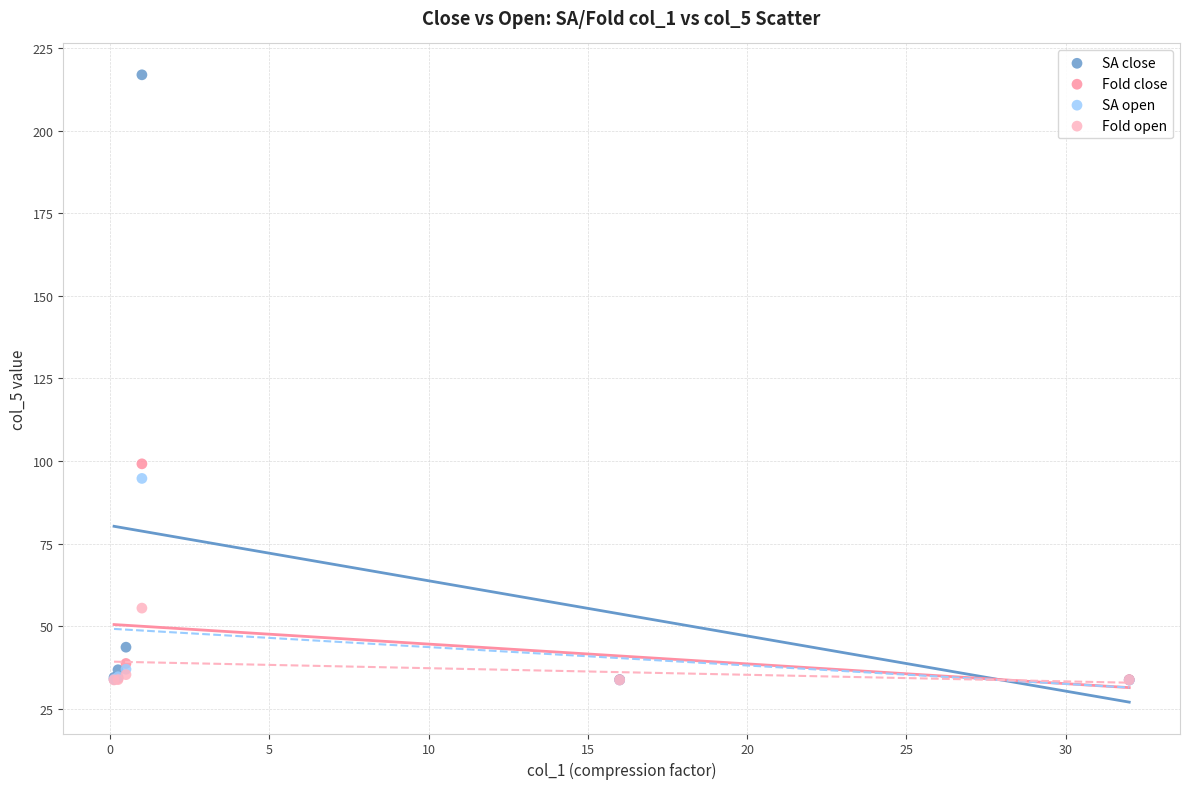

In the SA close series, what Y value is closest to 125?

43.6